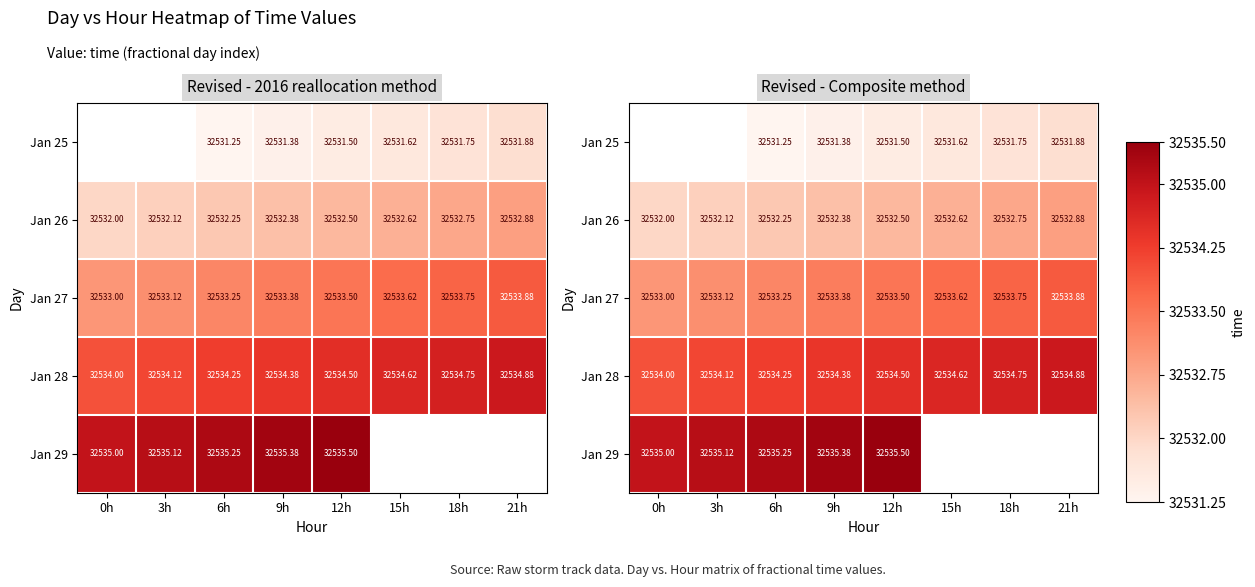

At which category is the sum across all series the highest?

12h